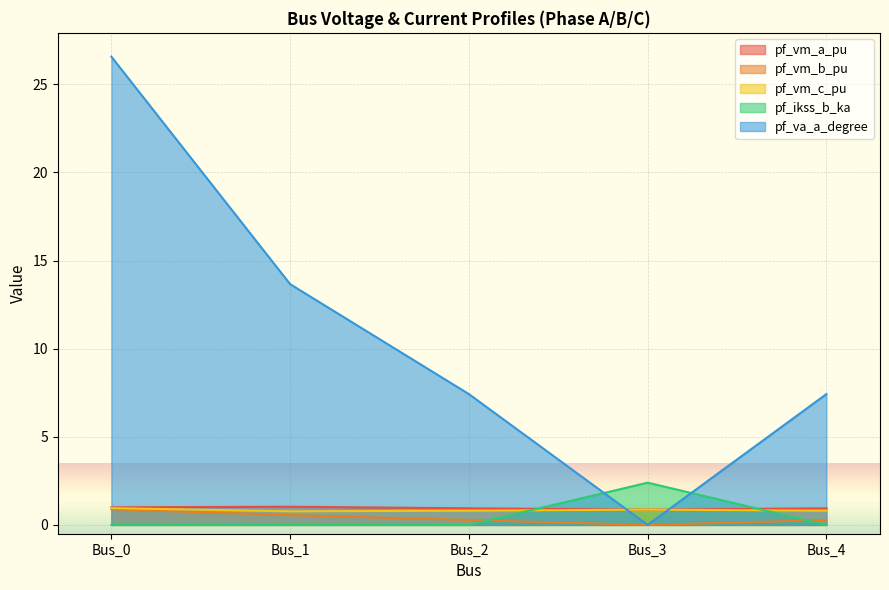

At Bus_3, list the series in order from largest to smallest.

pf_ikss_b_ka, pf_vm_c_pu, pf_vm_a_pu, pf_va_a_degree, pf_vm_b_pu